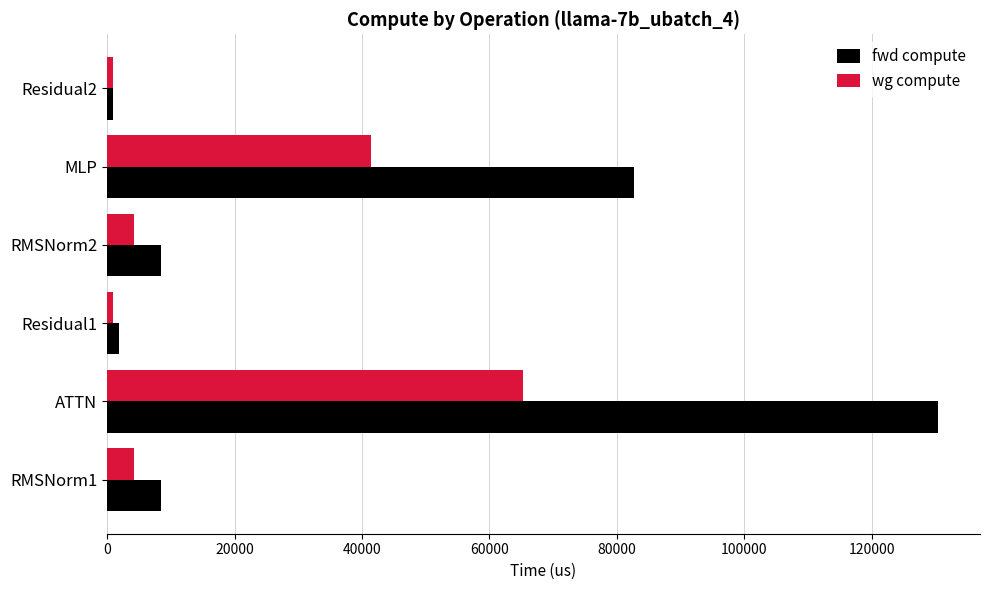

Count the number of data series in this chart.

2